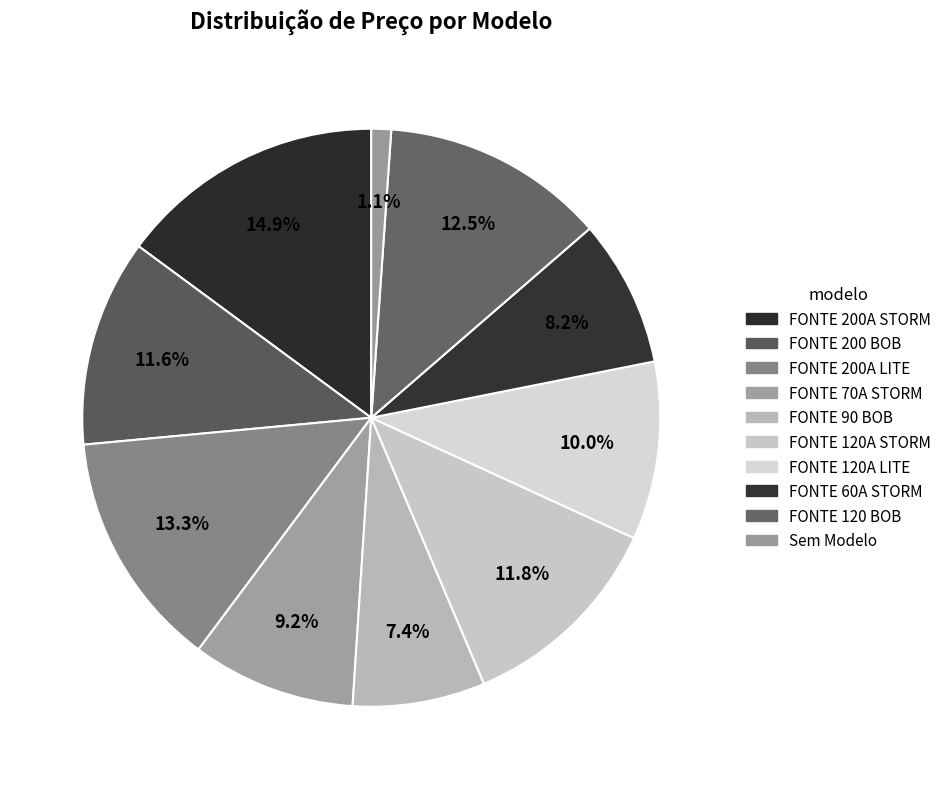

Count the number of slices in the pie.

10